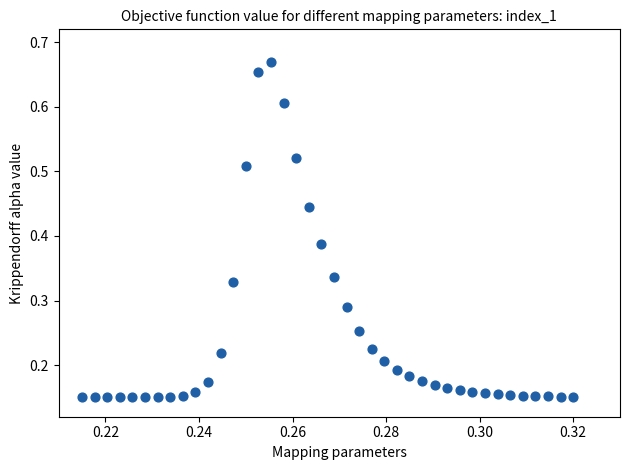

How many data points are displayed?

40